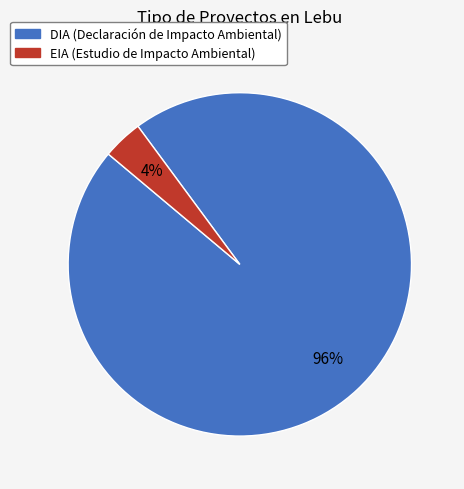

Is the sum of DIA and EIA greater than half?

Yes